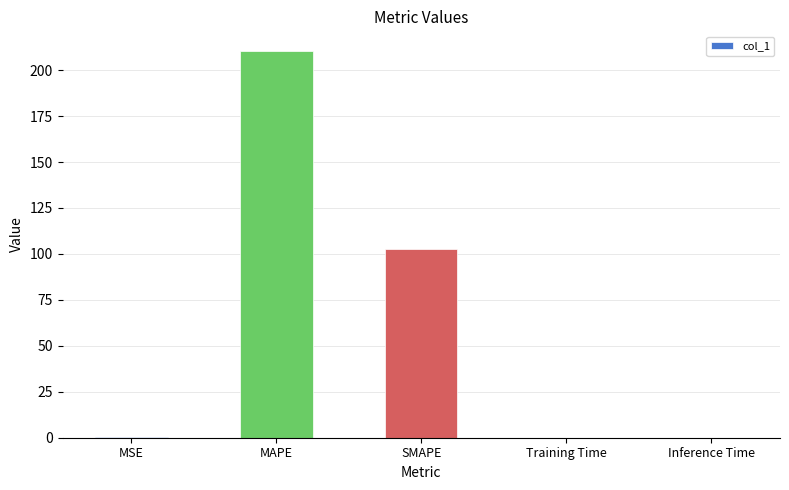

Read the value at MSE.

0.3